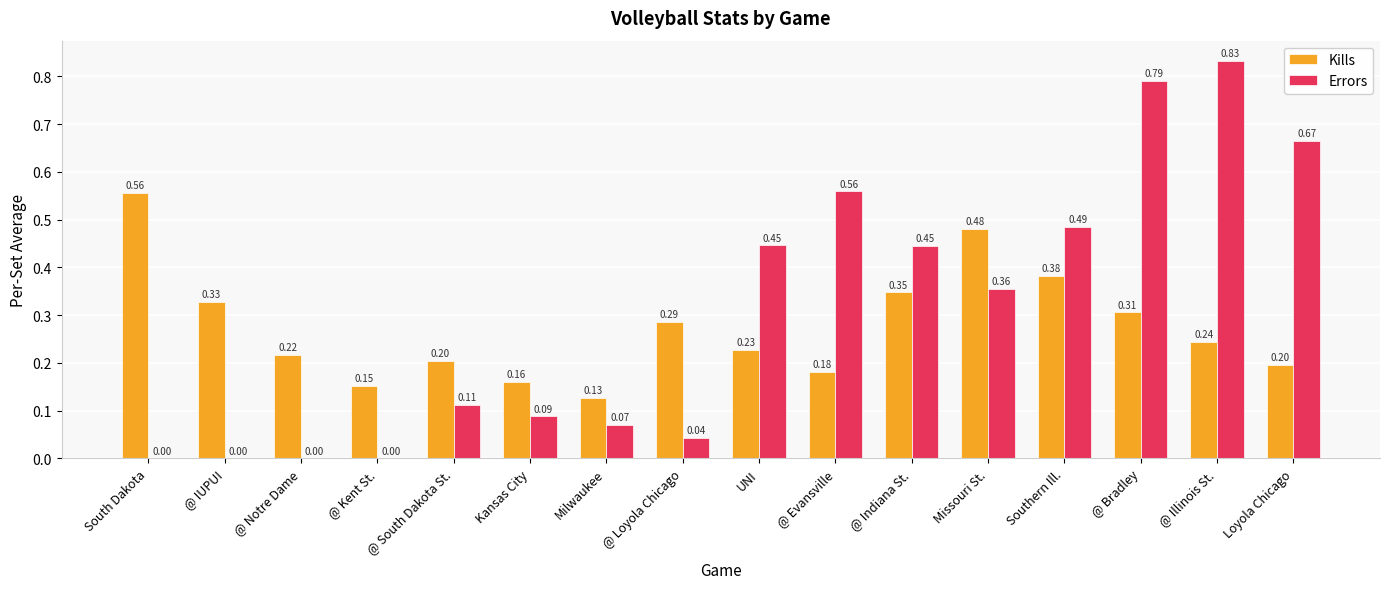

Is the value of Kills at @ Indiana St. greater than the value of Errors at Missouri St.?

No